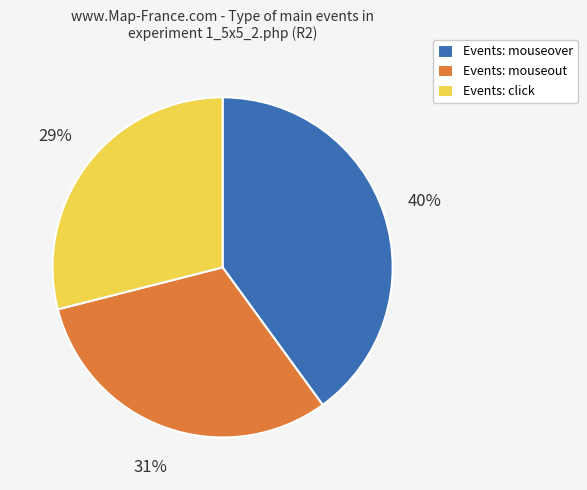

To the nearest percent, what is the difference between the largest and smallest slice percentages?

11%